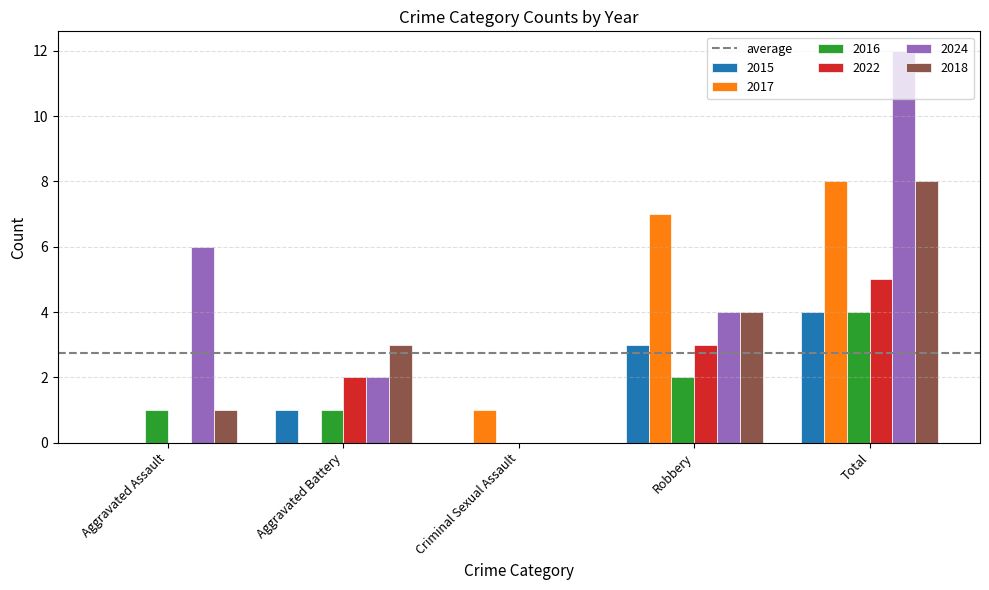

Count the number of data series in this chart.

6